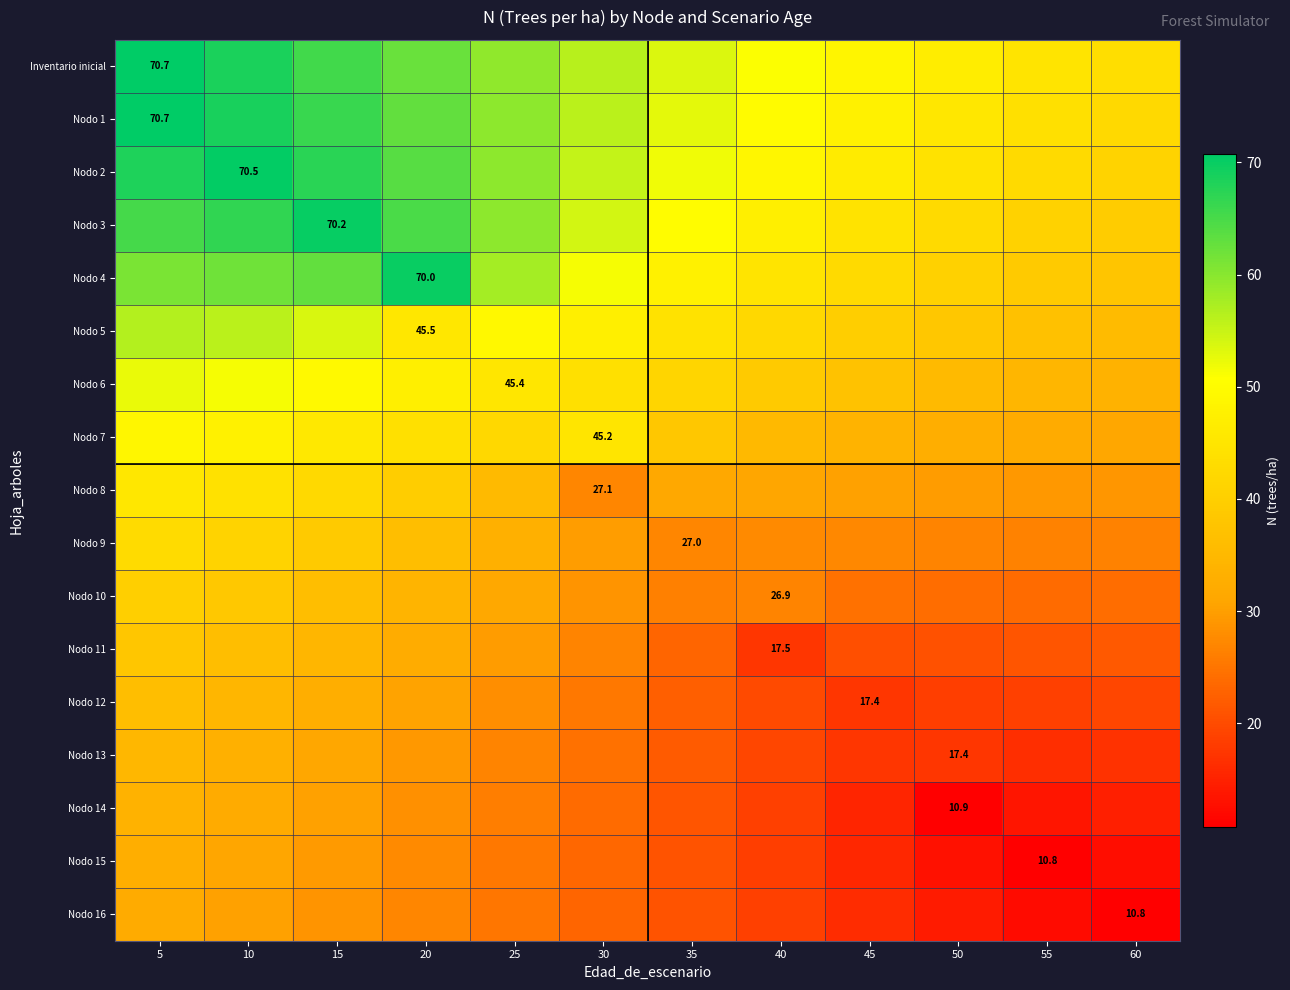

What is the sum of the Nodo 7 values at 60 and 20?

75.2